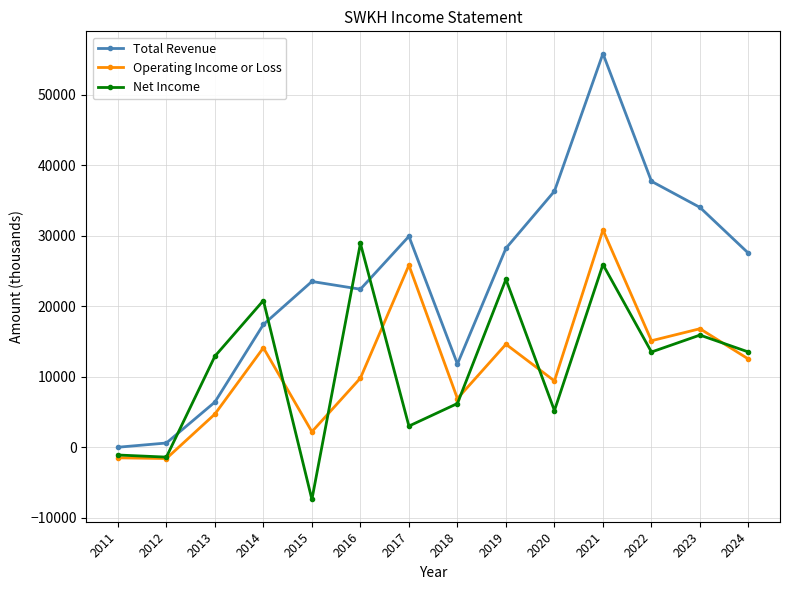

What is the value of the Net Income point at the 4th from the left?

20800